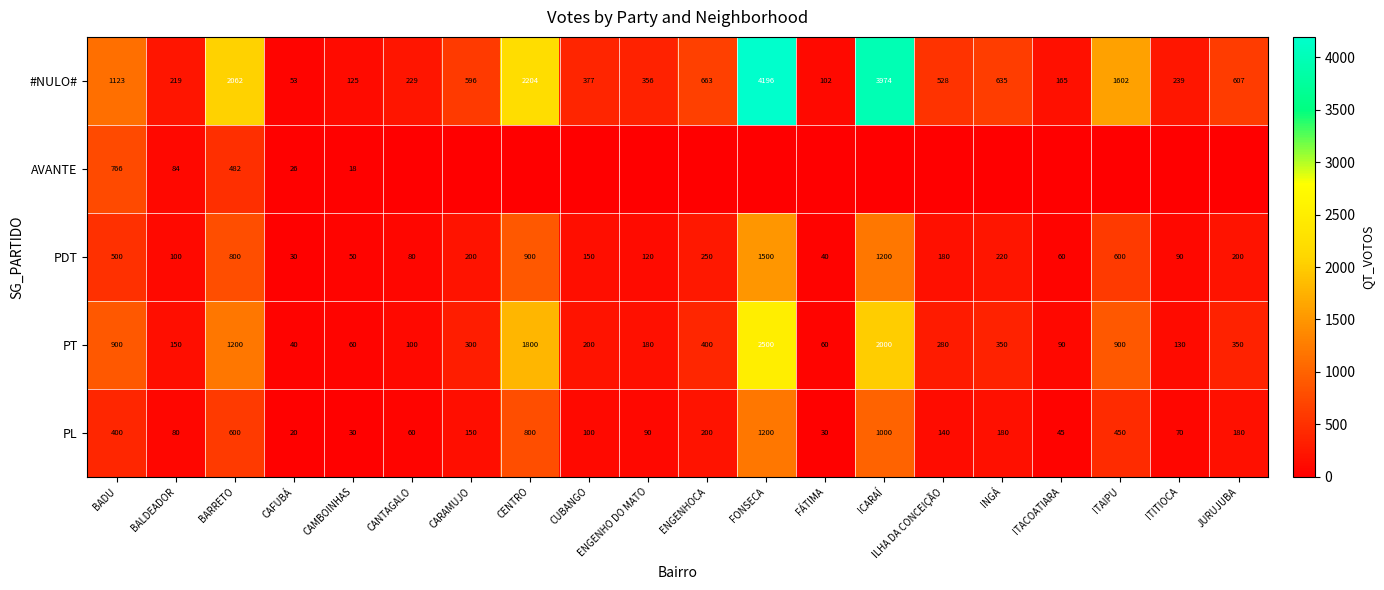

What is the total value across all series at BARRETO?

5144